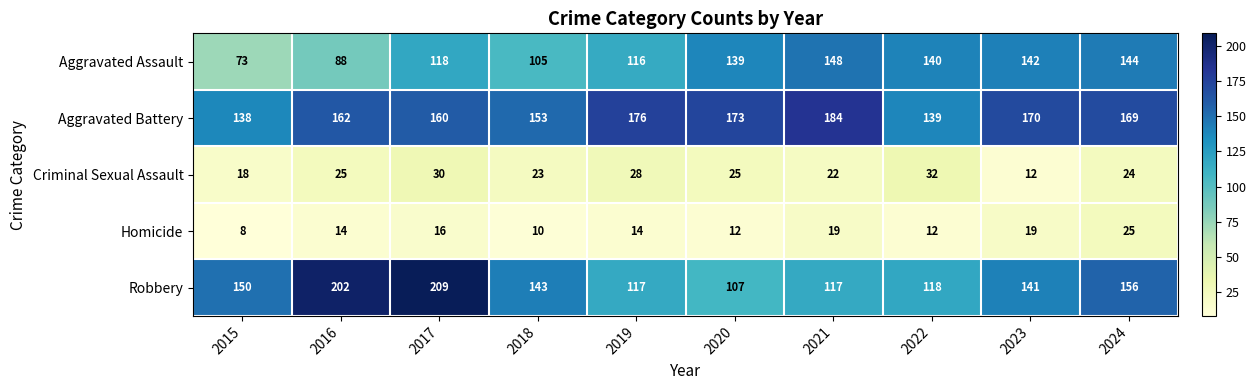

Where is Criminal Sexual Assault nearest to the value 22?

2021